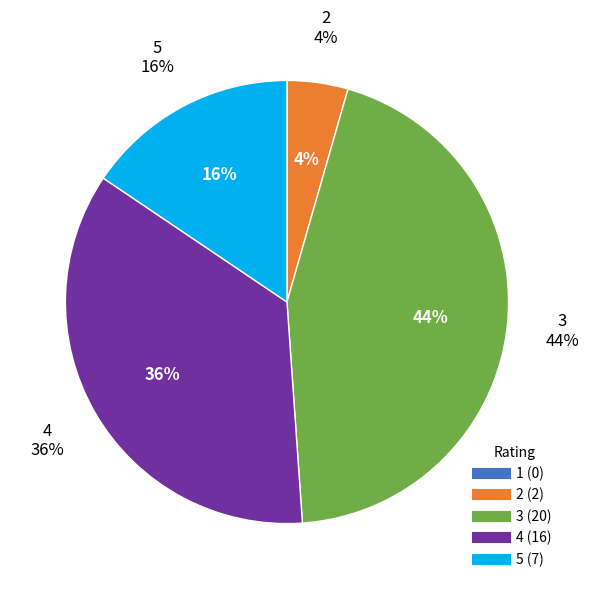

What percentage is the 5 slice, to the nearest percent?

16%